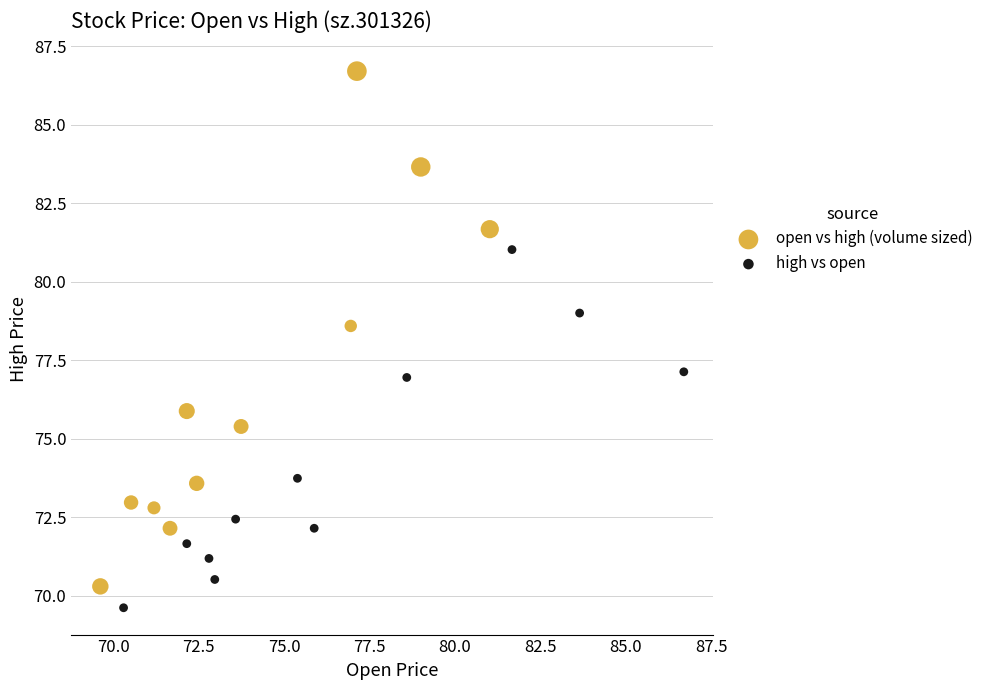

Which series reaches the maximum Y coordinate?

open vs high (volume sized)